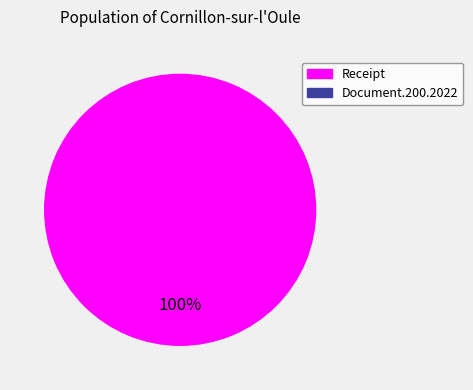

What percentage is the Receipt slice, to the nearest percent?

100%